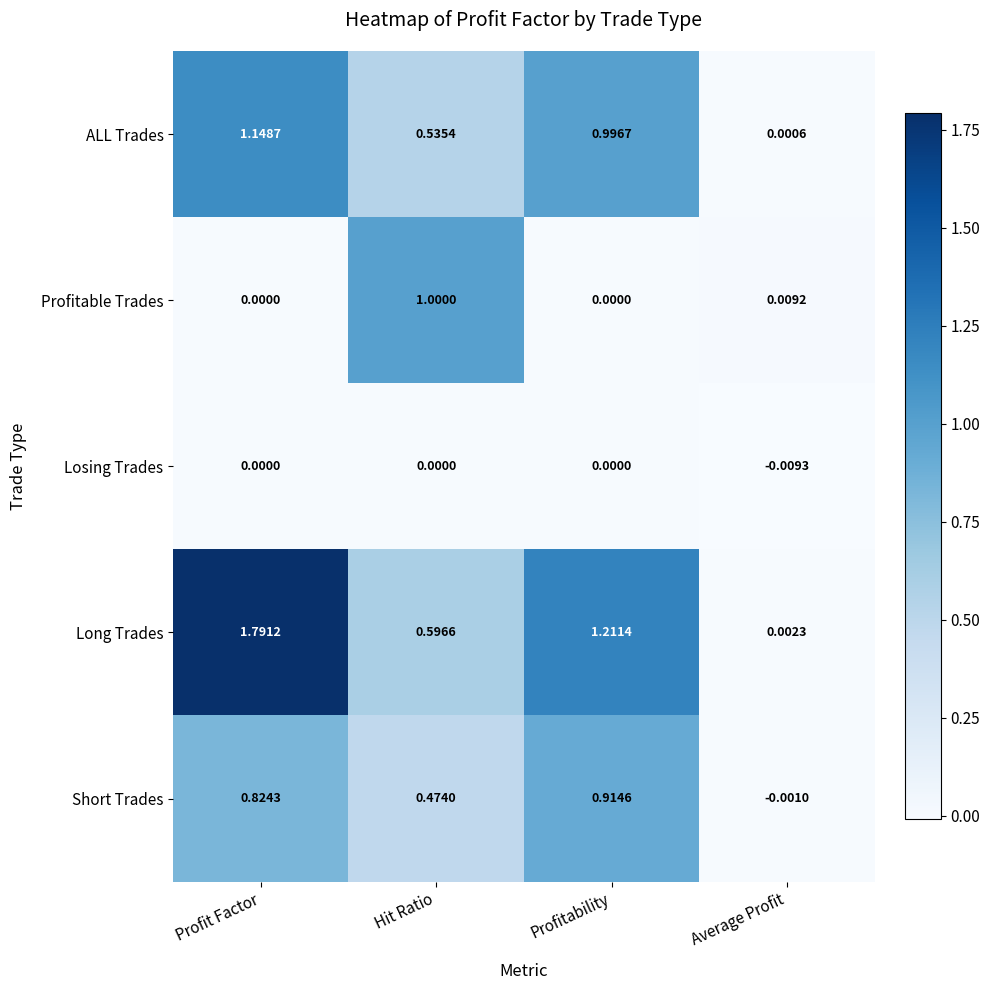

List the series in order of their peak value, highest first.

Long Trades, ALL Trades, Profitable Trades, Short Trades, Losing Trades